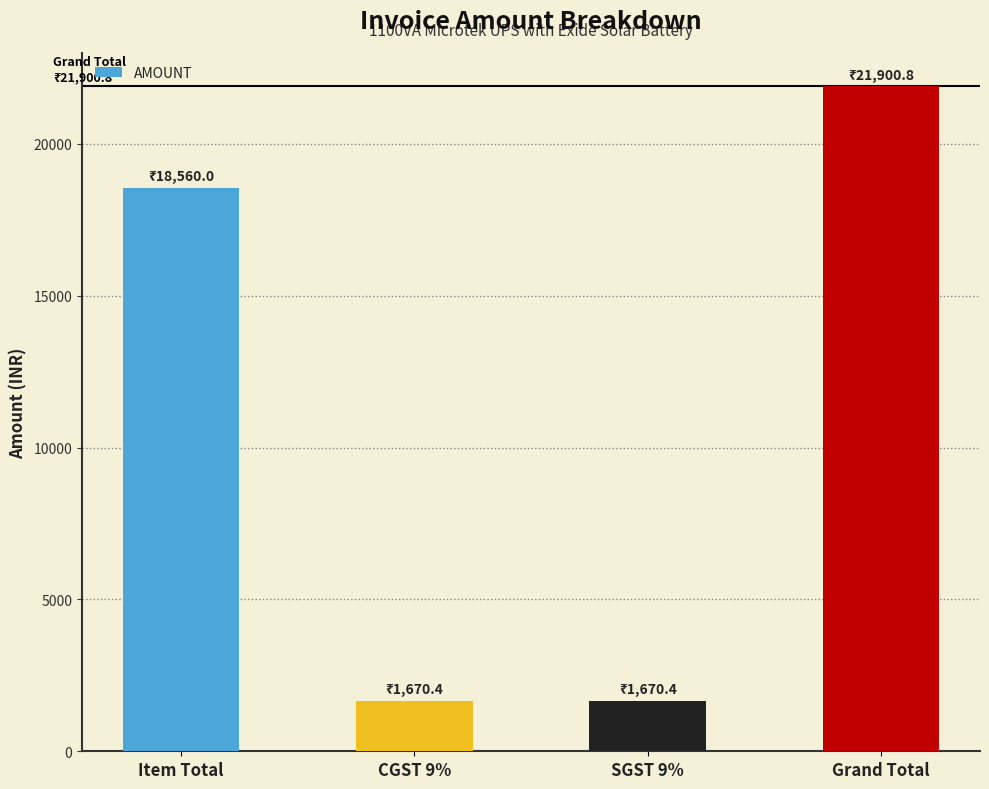

What is the difference between the second highest and minimum values?

16889.6